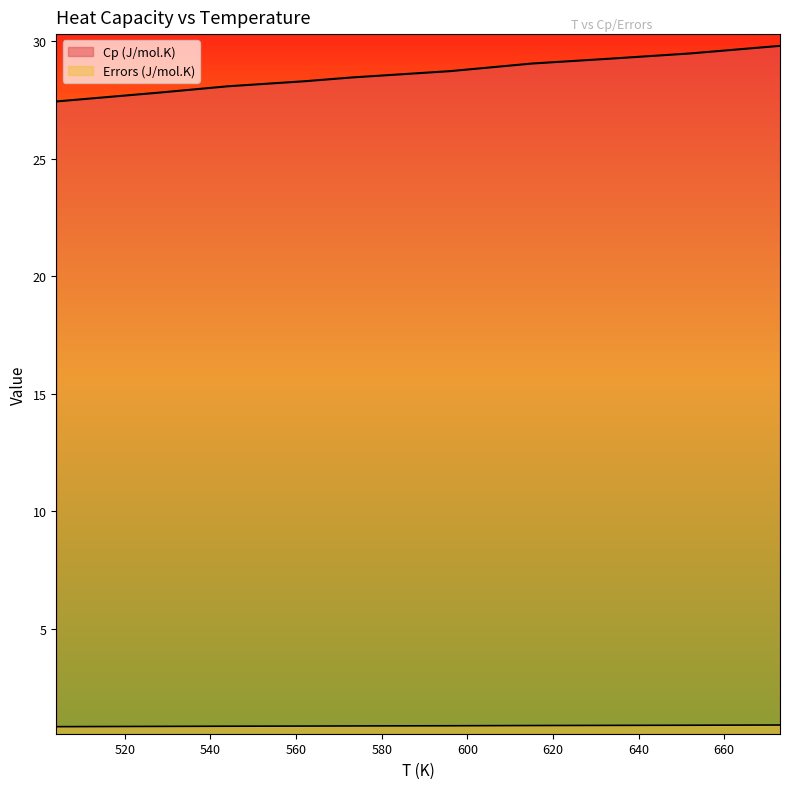

At which category does the chart reach its peak across all series?

673.02803